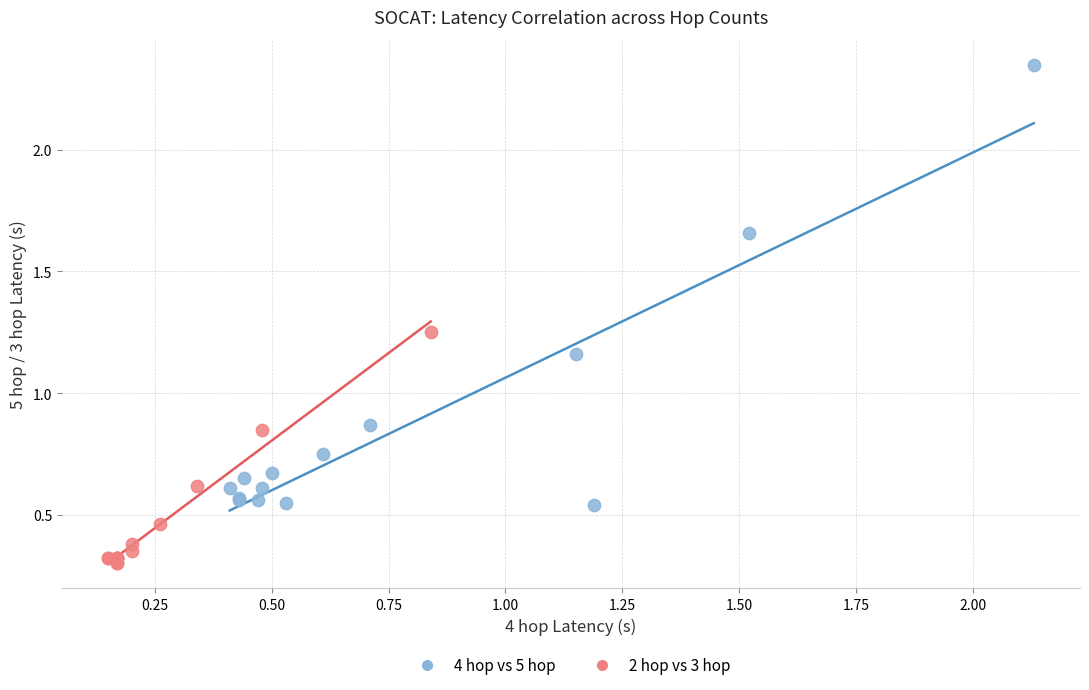

Which series has the largest Y range (max minus min)?

4 hop vs 5 hop